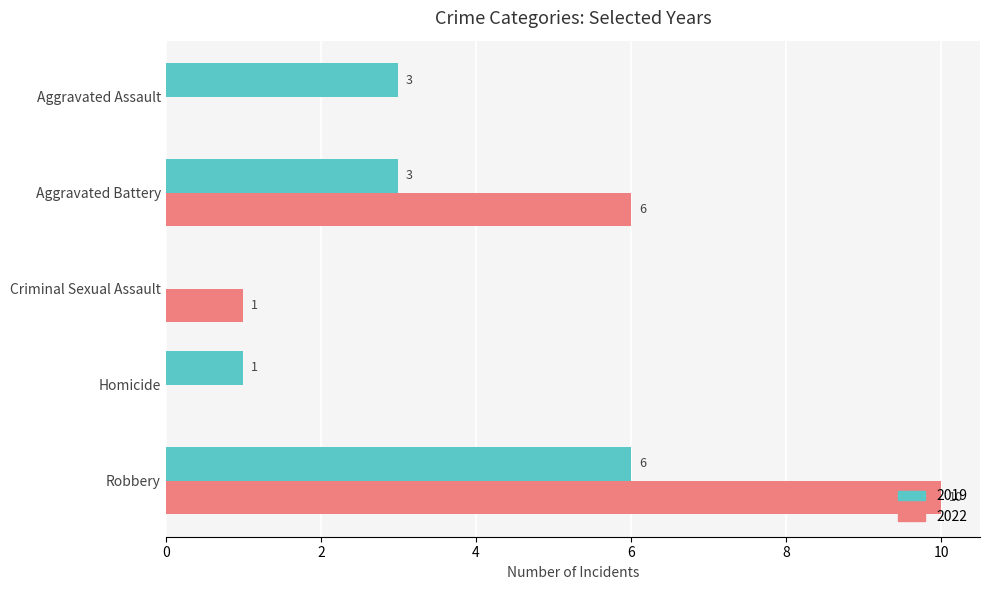

What are all the series names shown in the legend?

2019, 2022